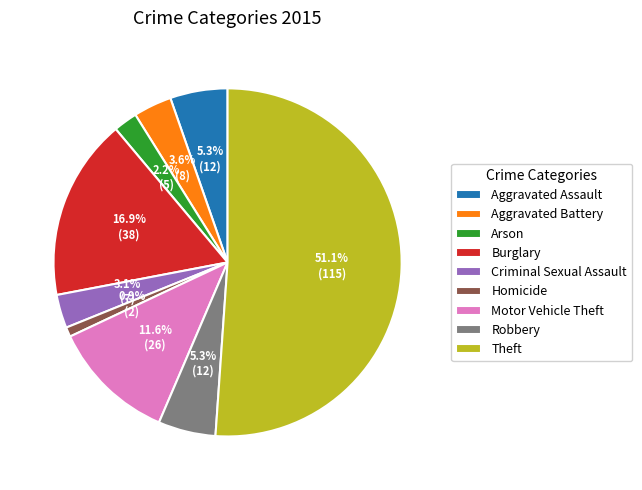

To the nearest percent, what portion does Motor Vehicle Theft represent?

12%